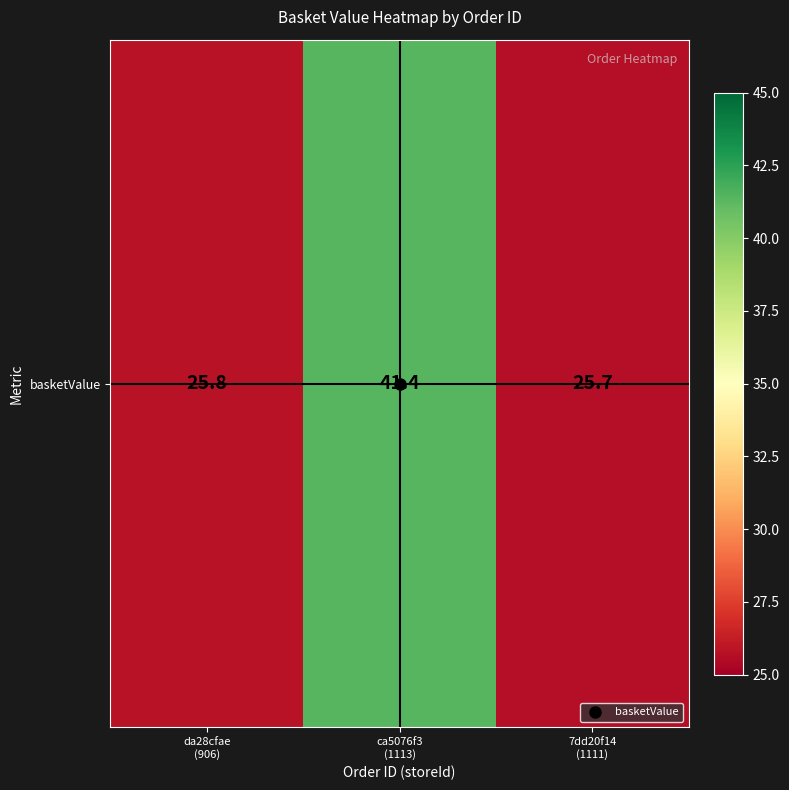

What is the minimum value shown in the chart?

25.7